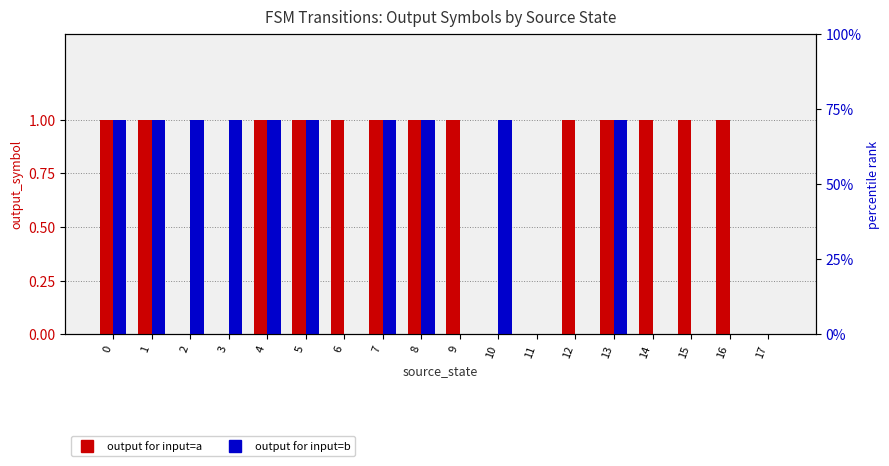

What is the value of the input_b (output for input=b) bar at the 14th from the left?

1